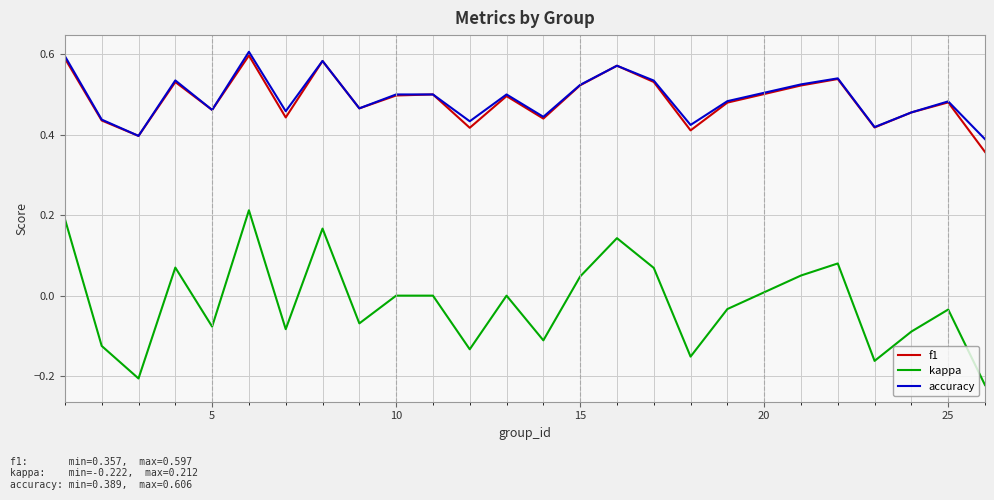

True or false: accuracy and kappa intersect in this chart.

False